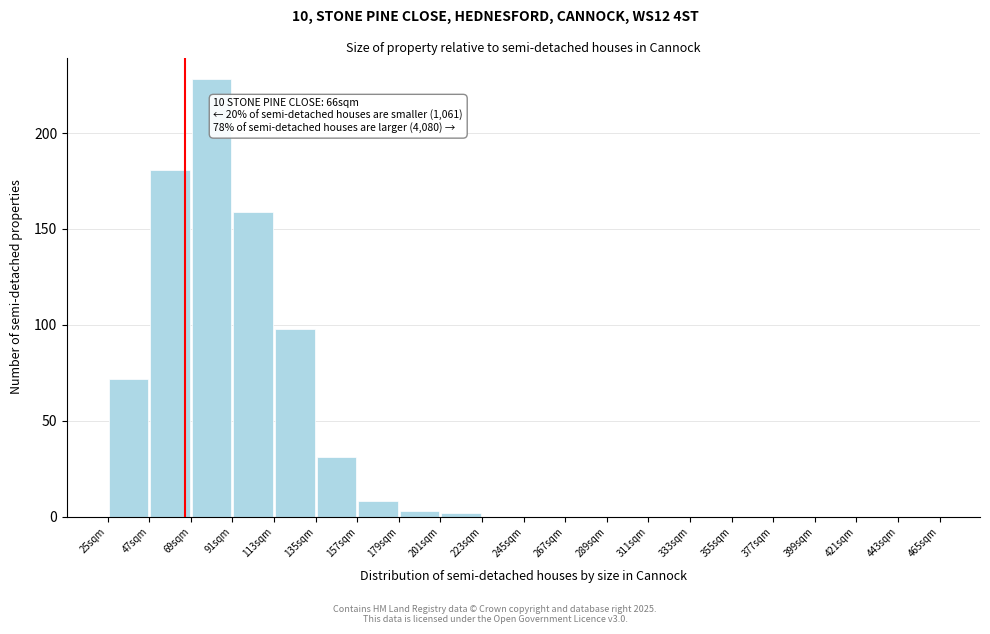

Over which range of the x-axis is the bar tallest?

69 to 91